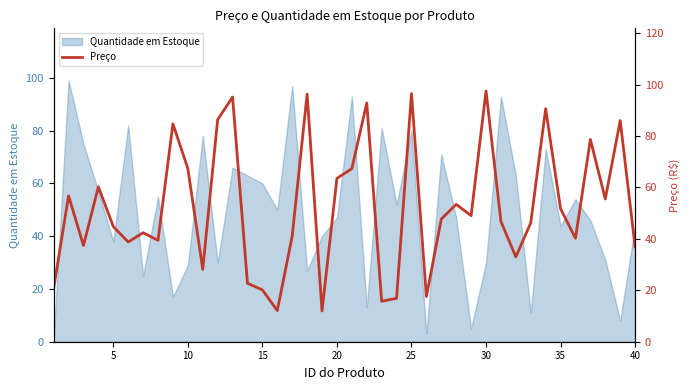

Is it true that the value at 12 is 46.1?

False